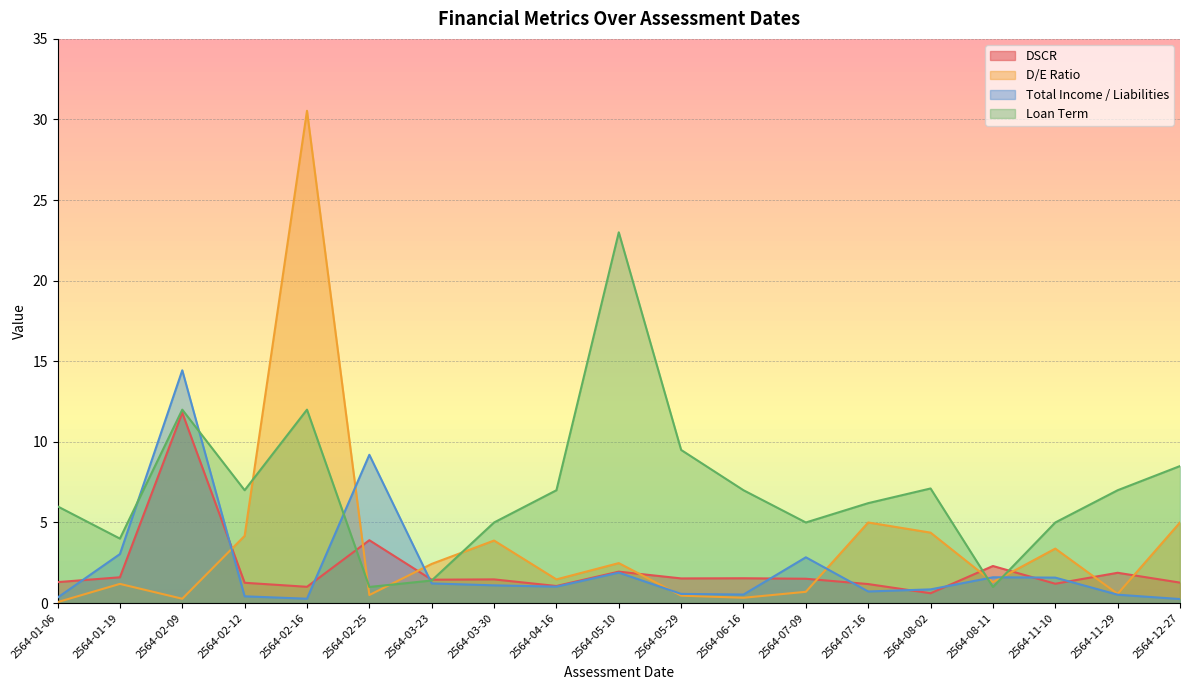

Is the value of Total Income / Liabilities at 2564-08-11 greater than the value of Loan Term at 2564-05-29?

No